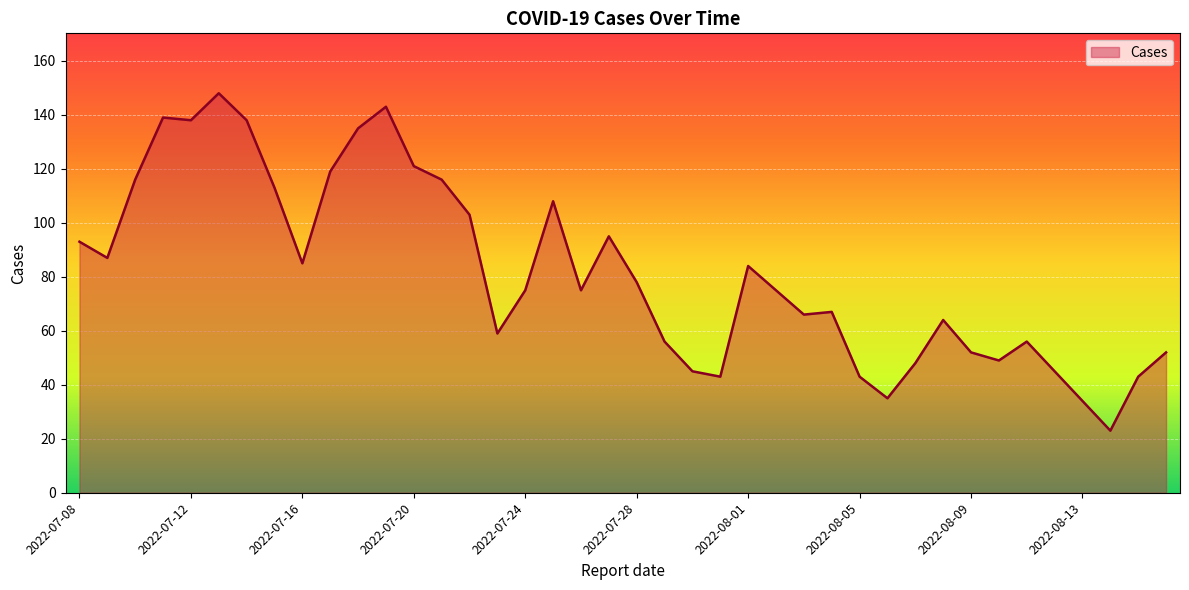

What is the difference between the maximum and minimum values?

125